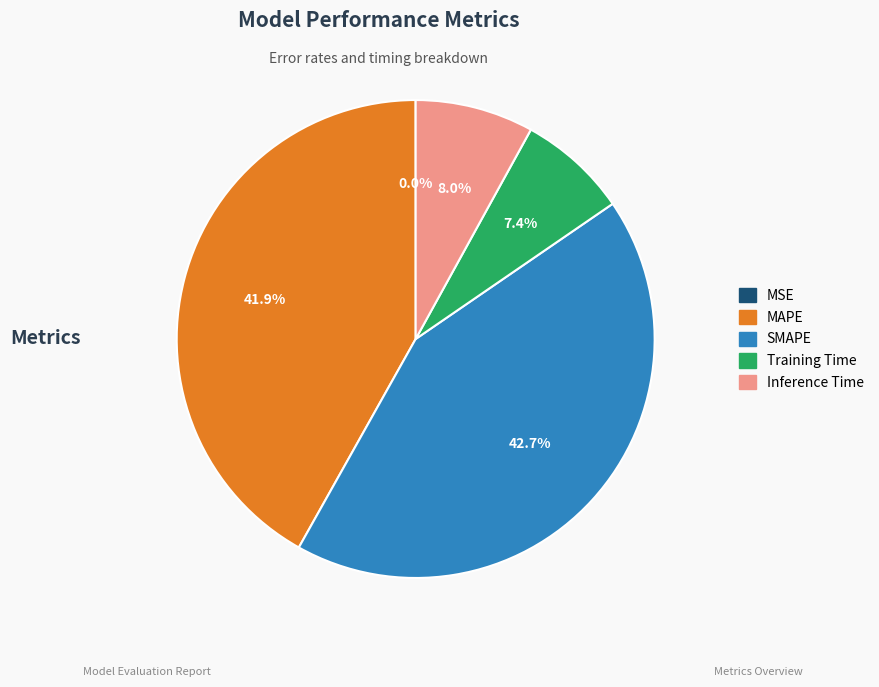

To the nearest percent, what portion does Inference Time represent?

8%